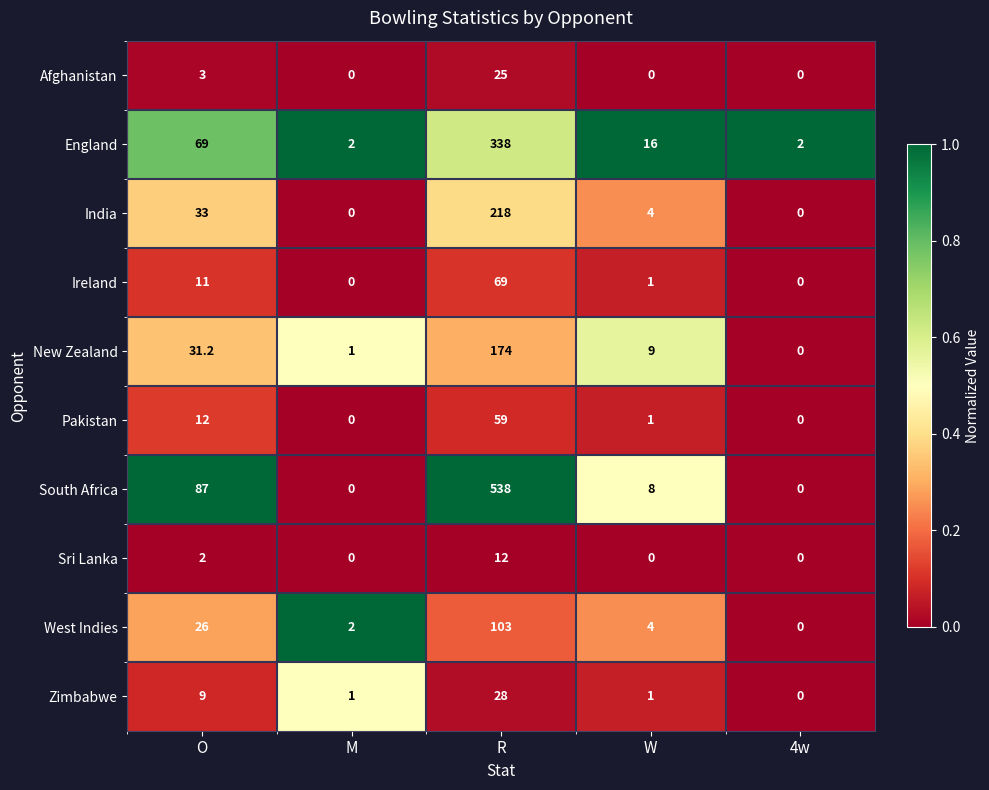

The New Zealand series shows -104.1 at 4w. True or false?

False